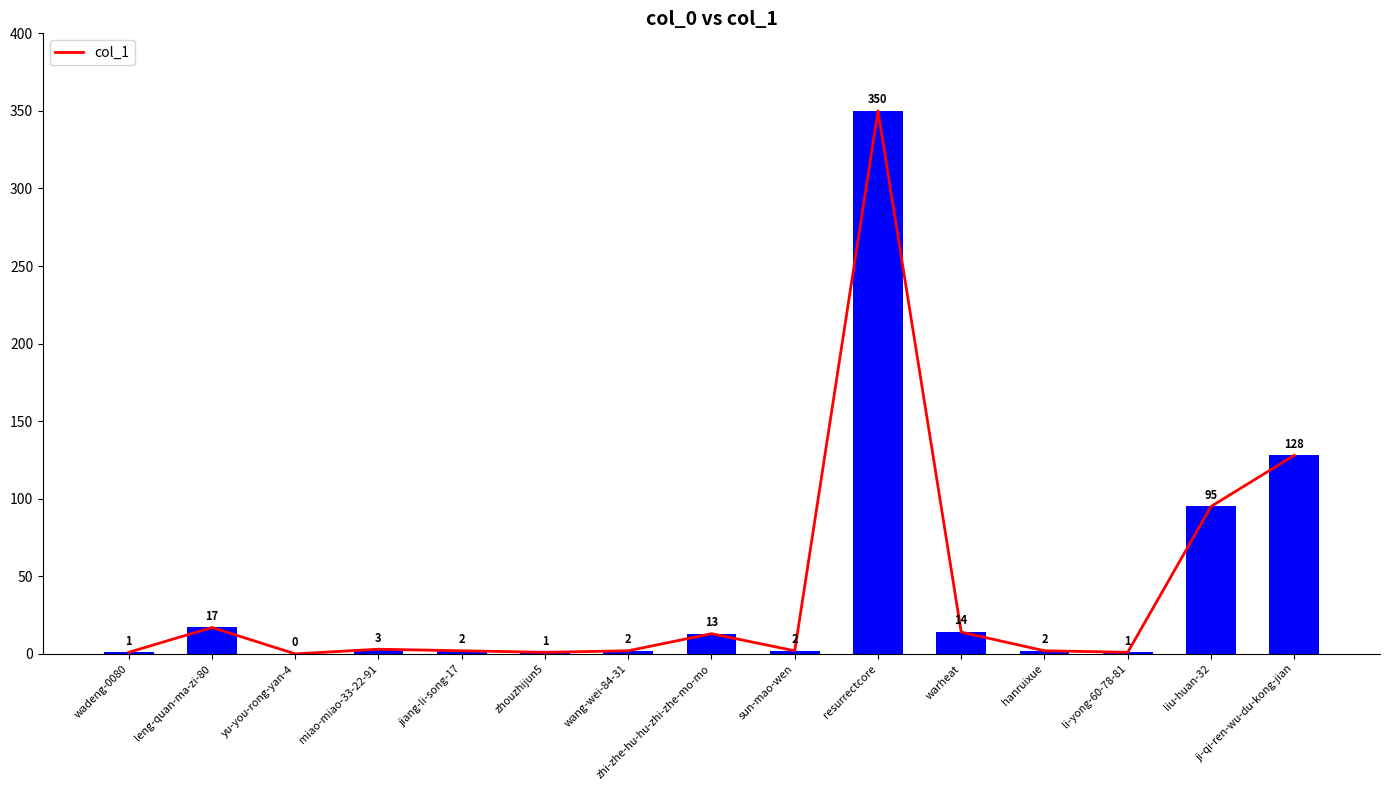

Does the chart contain stacked bars?

No